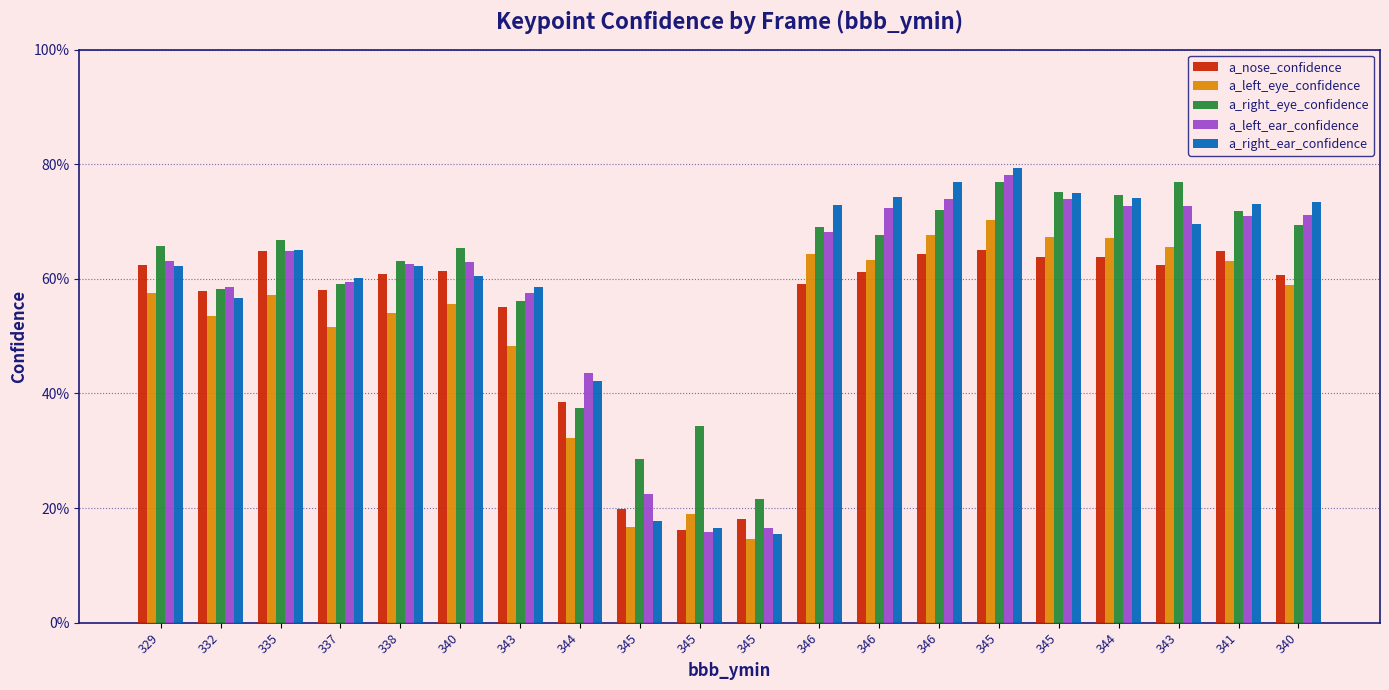

Does the chart contain any negative values?

No